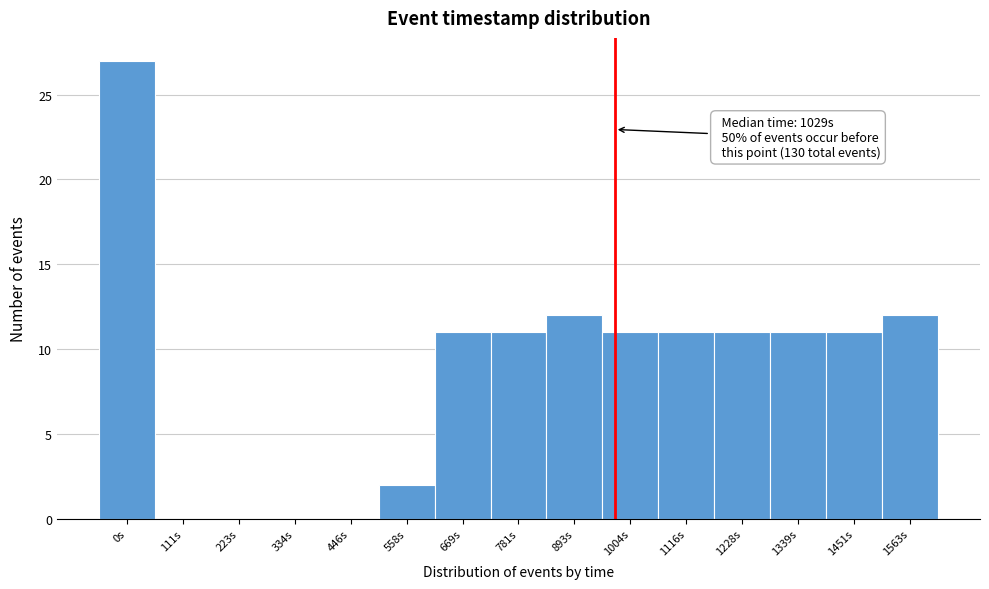

Reading left to right, extract all data points from this chart.

0s=27	111s=0	223s=0	334s=0	446s=0	558s=2	669s=11	781s=11	893s=12	1004s=11	1116s=11	1228s=11	1339s=11	1451s=11	1563s=12